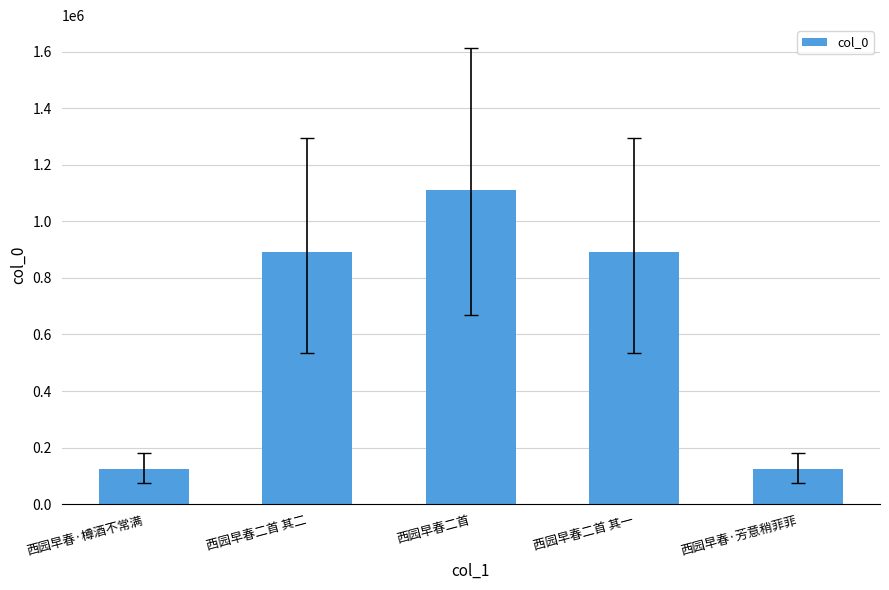

What is the value of the 1st bar from the left?

124686